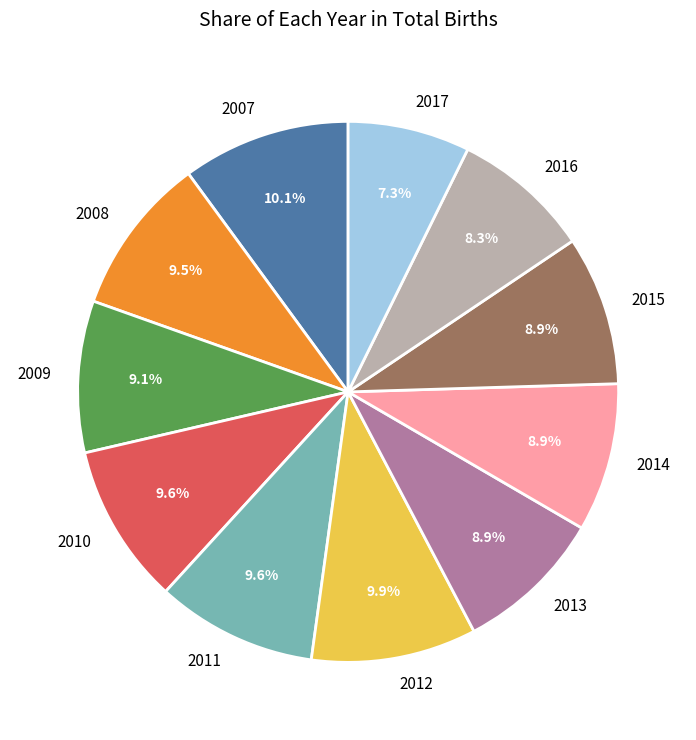

Which category has the smallest portion of the pie?

2017